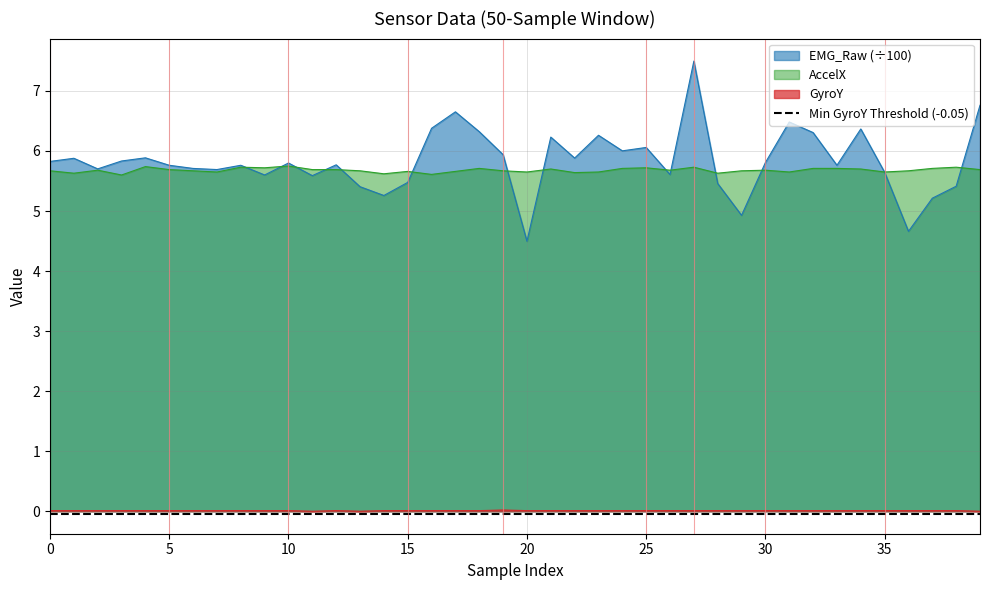

True or false: AccelX and GyroY intersect in this chart.

False